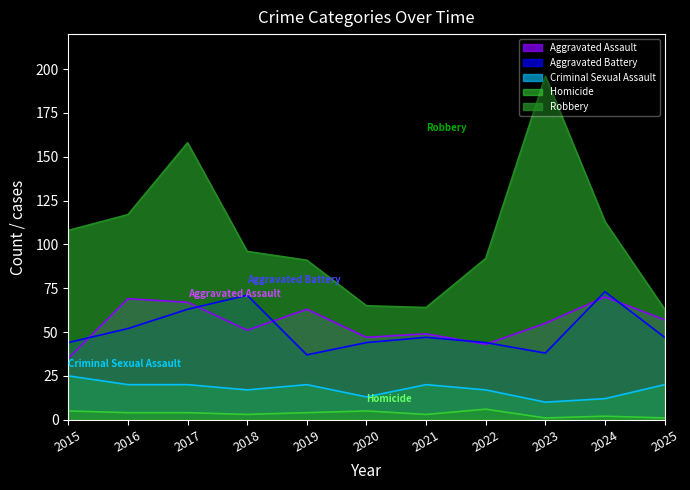

At which label does Aggravated Battery first exceed 47?

2016